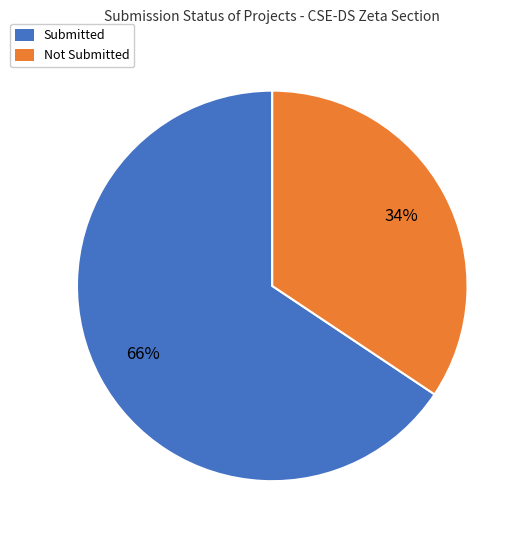

Count the number of slices in the pie.

2